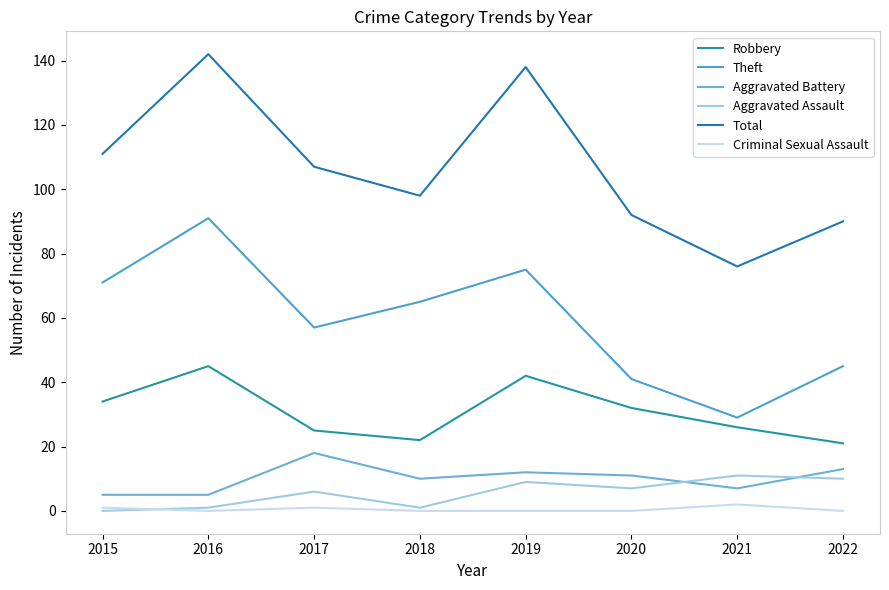

True or false: Total and Theft cross at least once.

False